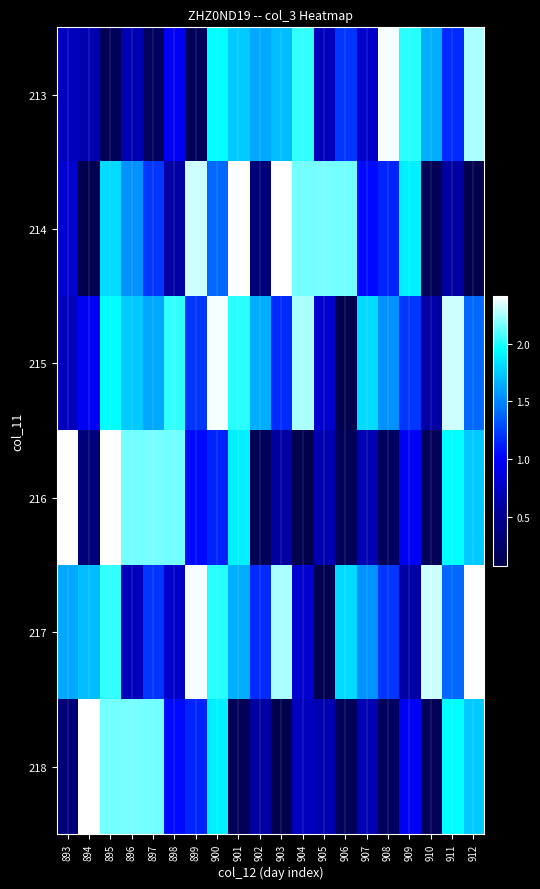

Reading right to left, what are all the values shown in this chart?

213: 912=225226192	911=116881136	910=165344512	909=201507256	908=239126504	907=77204712	906=120805816	905=69875864	904=203199712	903=170442448	902=163451224	901=175323480	900=194425512	899=16741264	898=97013016	897=18455696	896=66324656	895=16423368	894=65190712	893=70906936
214: 912=7612160	911=57963432	910=14336296	909=189246144	908=114427920	907=104679792	906=215305160	905=216149640	904=215647768	903=241486248	902=35914392	901=240986640	900=139232504	899=231956320	898=60546088	897=121203248	896=154760672	895=182010520	894=9591792	893=79260808
215: 912=139232504	911=231956320	910=60546088	909=121203248	908=154760672	907=182010520	906=9591792	905=79260808	904=225226192	903=116881136	902=165344512	901=201507256	900=239126504	899=120805816	898=203199712	897=163451224	896=175323480	895=194425512	894=97013016	893=70906936
216: 912=175323480	911=194425512	910=16741264	909=97013016	908=18455696	907=66324656	906=16423368	905=65190712	904=7612160	903=57963432	902=14336296	901=189246144	900=114427920	899=104679792	898=215305160	897=216149640	896=215647768	895=241486248	894=35914392	893=240986640
217: 912=240986640	911=139232504	910=231956320	909=60546088	908=121203248	907=154760672	906=182010520	905=9591792	904=79260808	903=225226192	902=116881136	901=165344512	900=201507256	899=239126504	898=77204712	897=120805816	896=69875864	895=203199712	894=170442448	893=163451224
218: 912=175323480	911=194425512	910=16741264	909=97013016	908=18455696	907=66324656	906=16423368	905=65190712	904=70906936	903=7612160	902=57963432	901=14336296	900=189246144	899=114427920	898=104679792	897=215305160	896=216149640	895=215647768	894=241486248	893=35914392